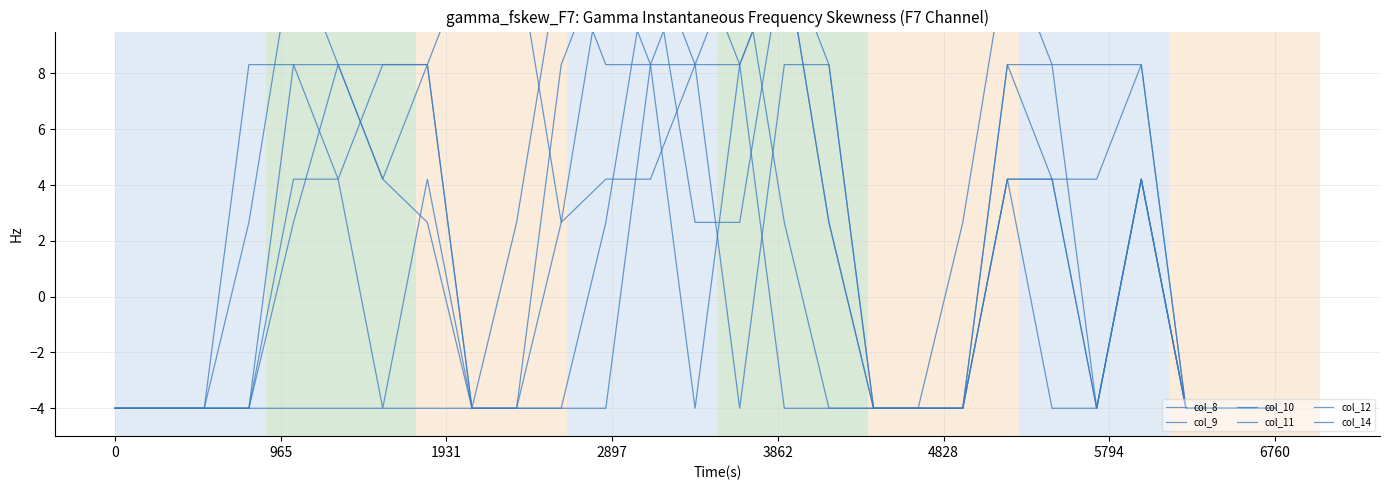

Which series has the widest spread of values?

col_8